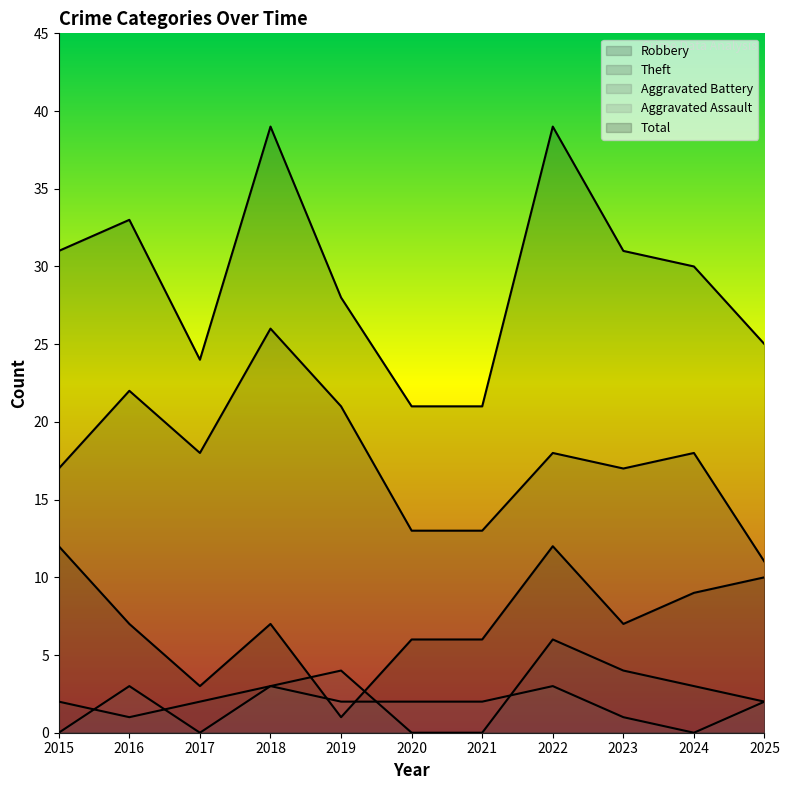

Which category has the highest value in the Aggravated Battery series?

2022